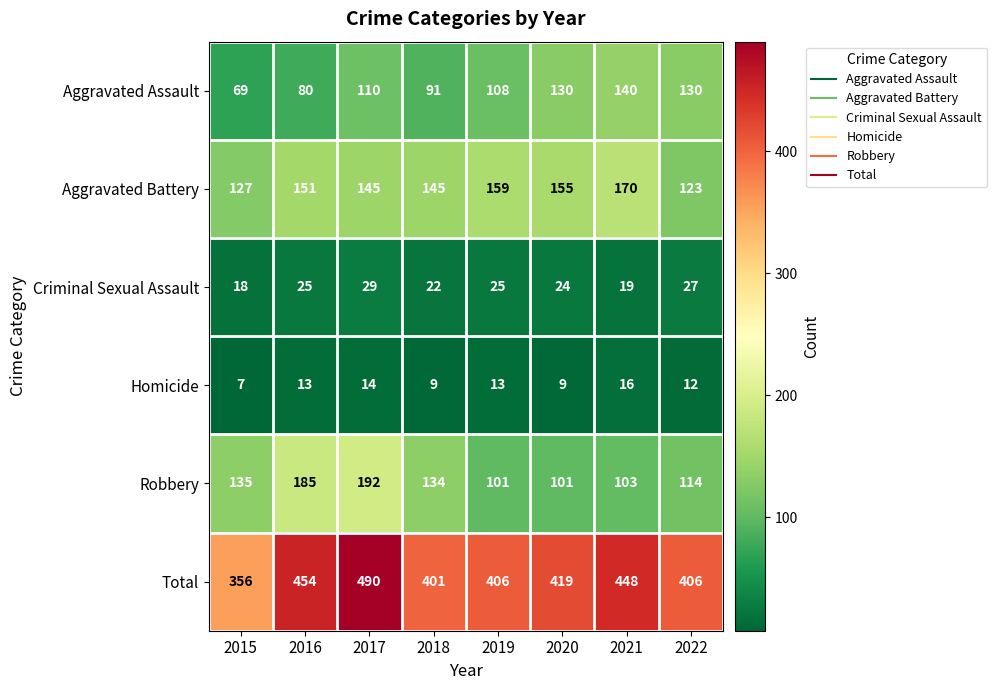

What is the maximum value shown in the chart?

490